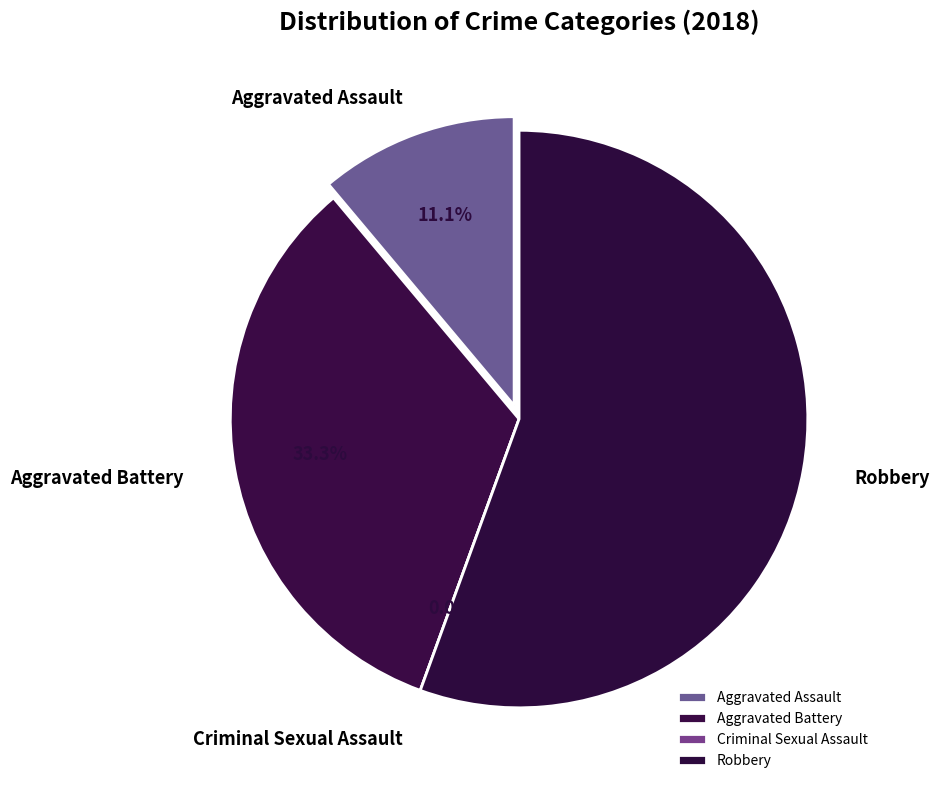

Is it true that Criminal Sexual Assault is 1% of the pie?

False